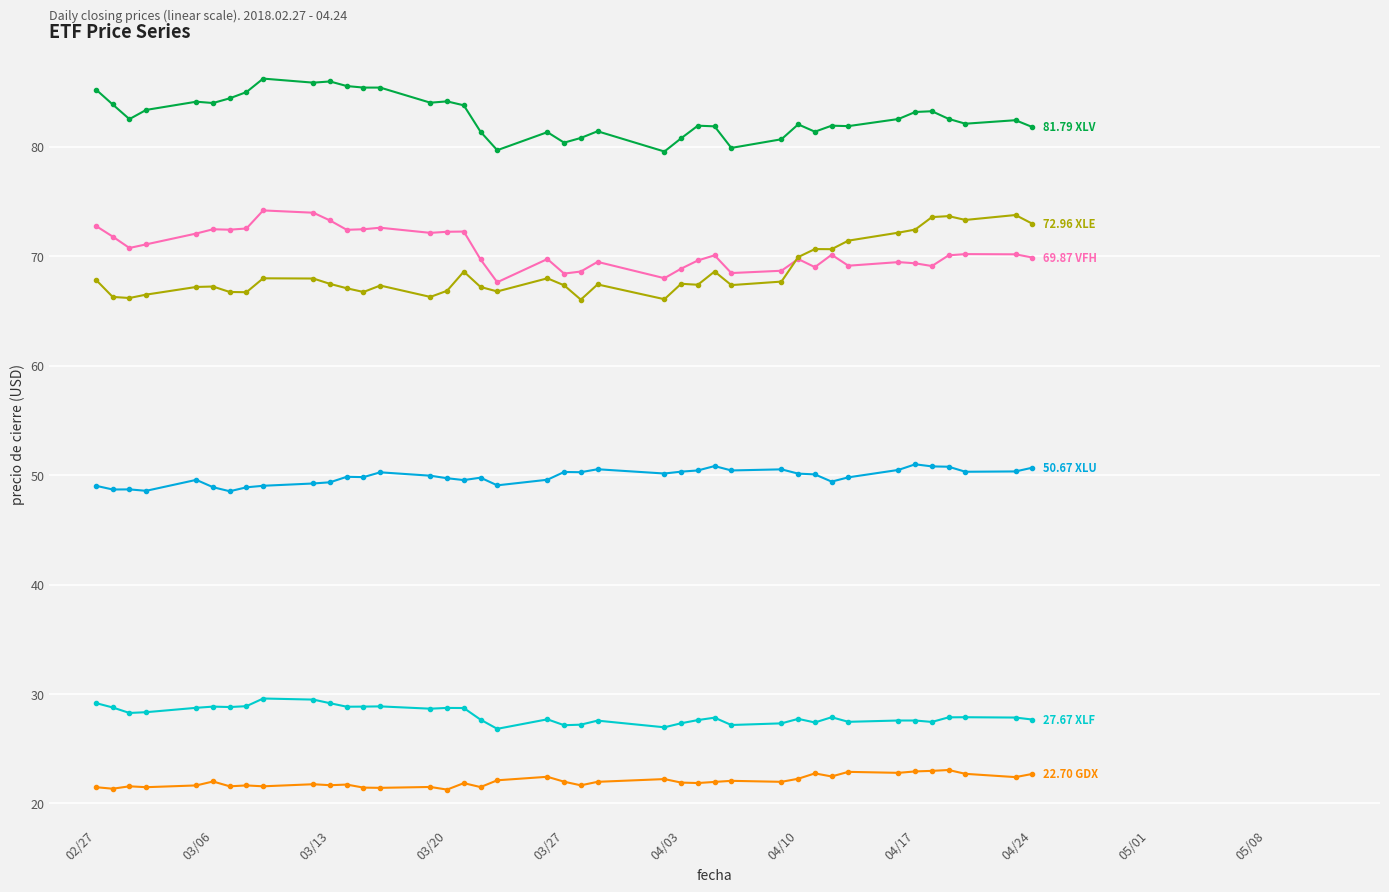

The value of VFH at 03/20 is 72.2. True or false?

True